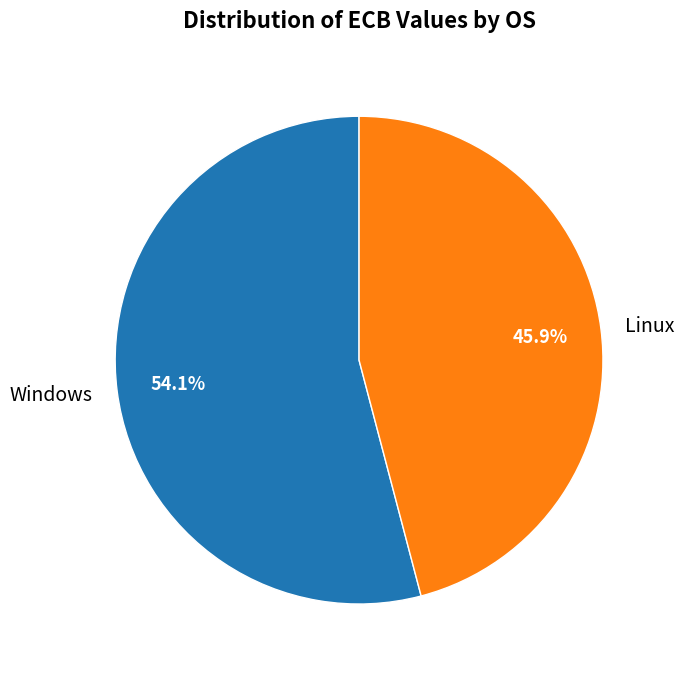

Is it true that Linux is 46% of the pie?

True